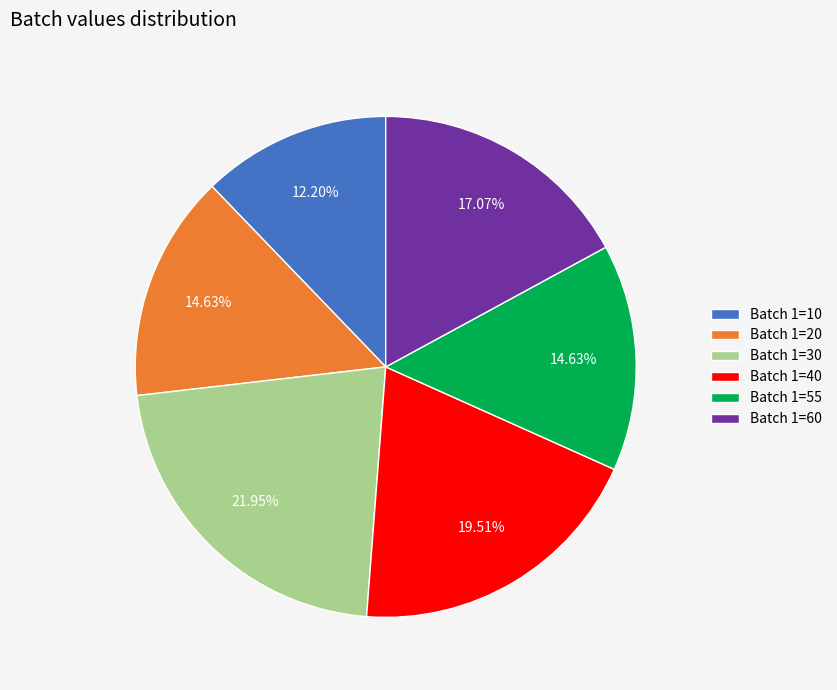

True or false: Batch 1=40 accounts for 30% of the total.

False